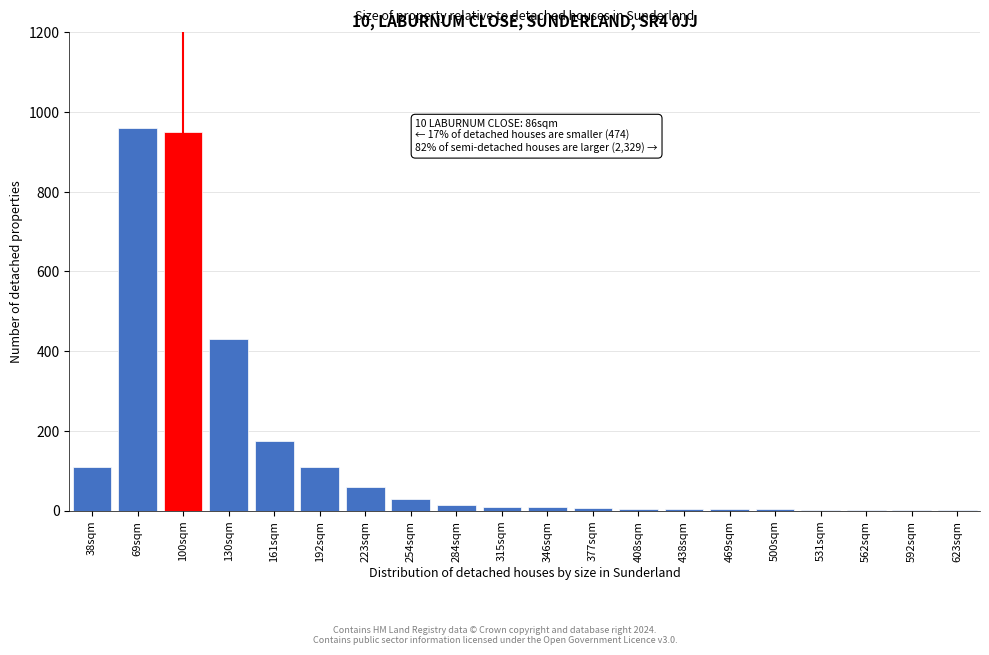

Where is the data nearest to the value 480?

130sqm